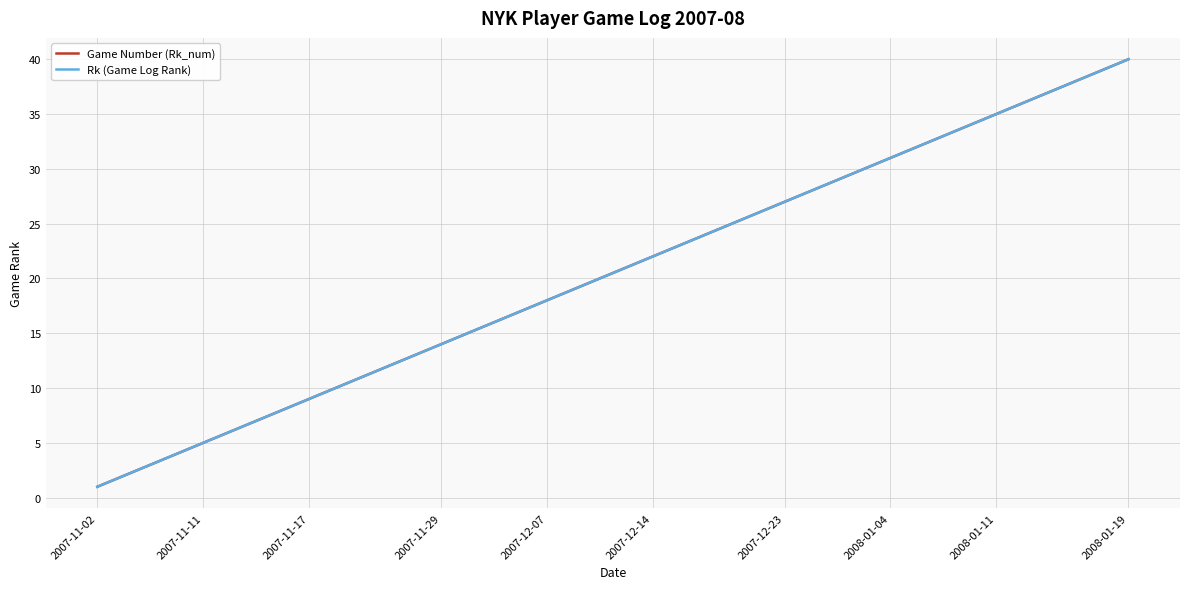

Which series has the largest total across all categories?

Game Number (Rk_num)